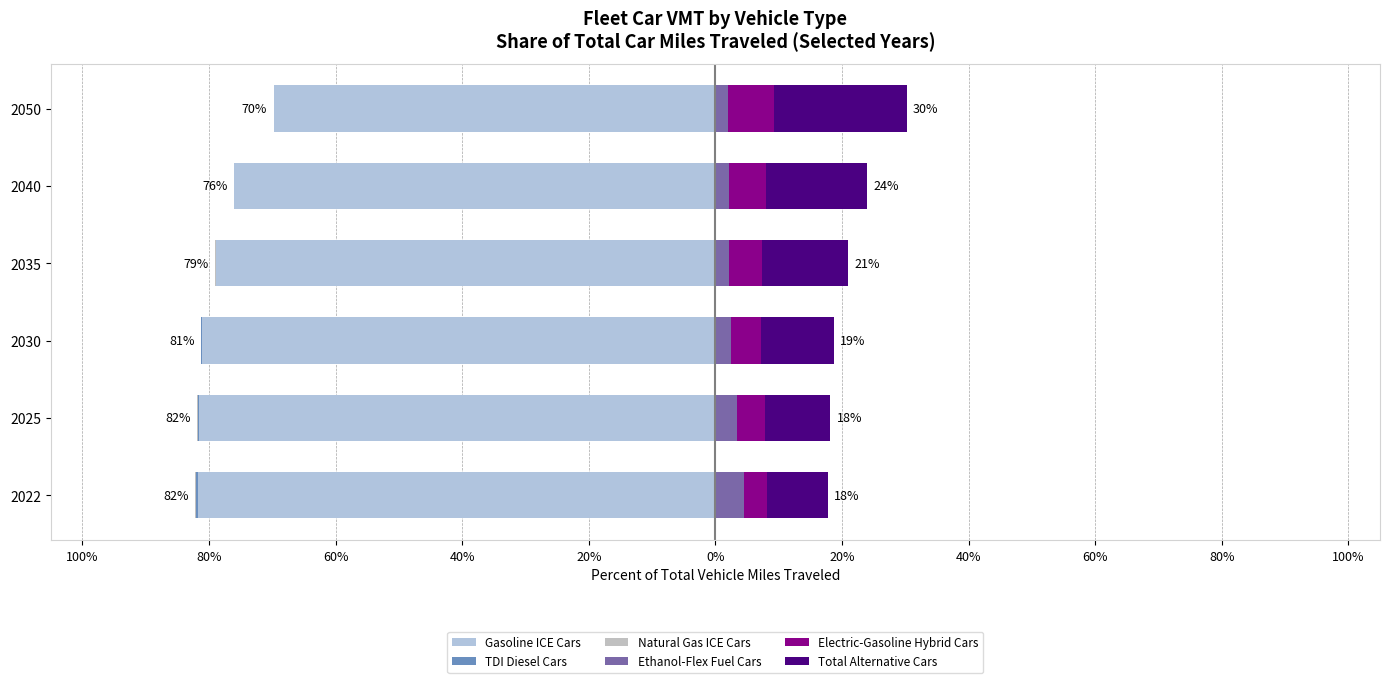

Does the chart contain stacked bars?

No